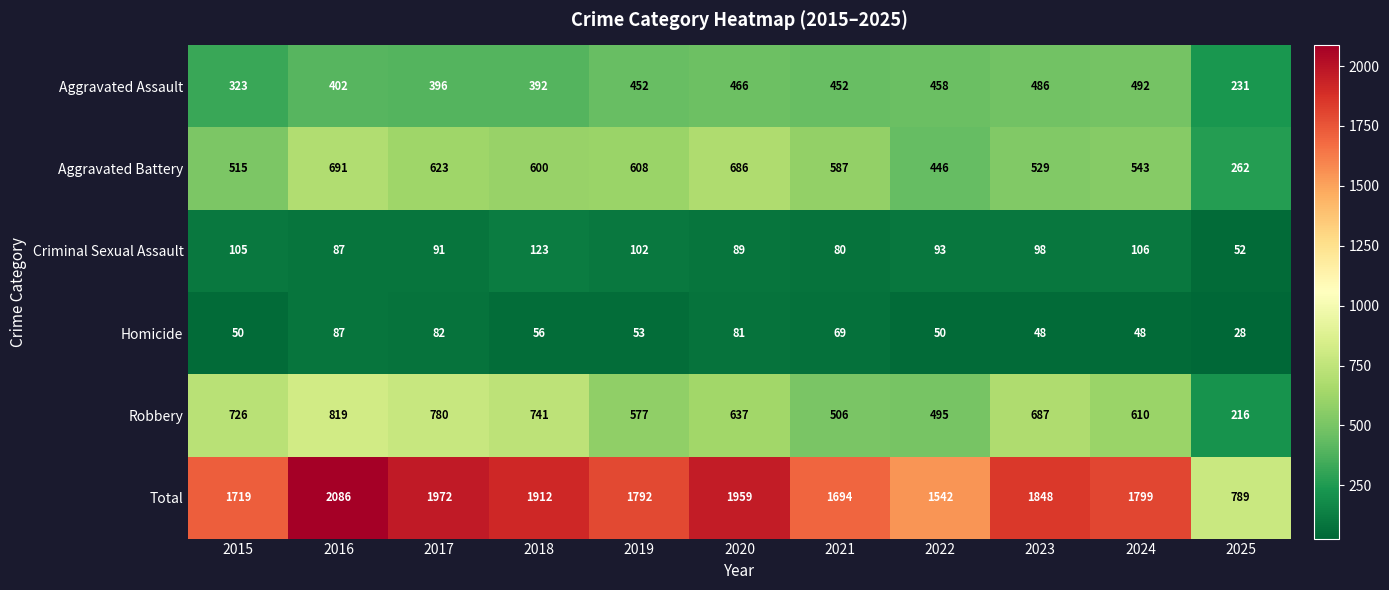

What is the total value across all series at 2025?

1578